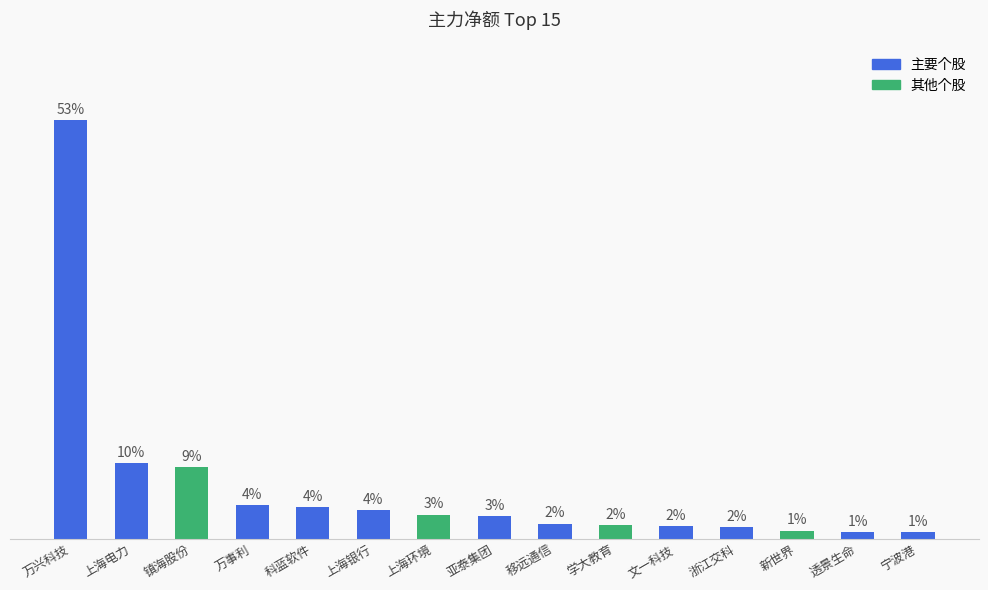

What is the difference between the values at 万事利 and 文一科技?

13518808